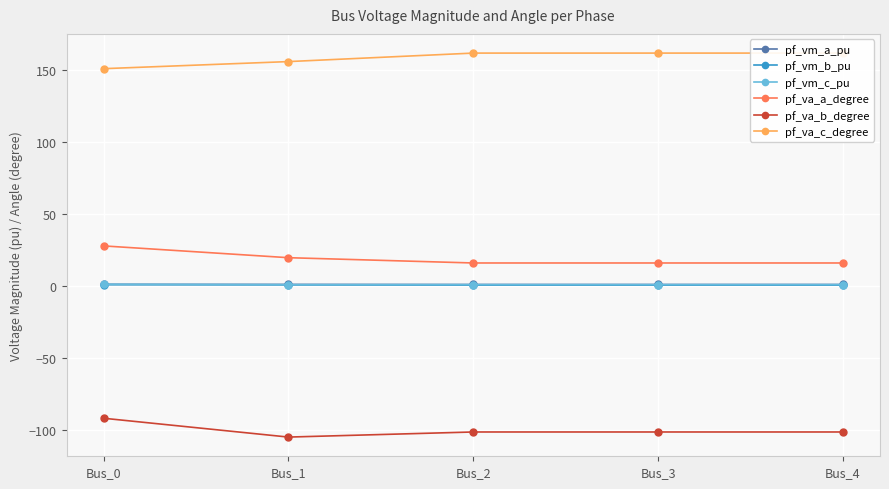

True or false: pf_va_c_degree has a value of 162.1 at Bus_4.

True